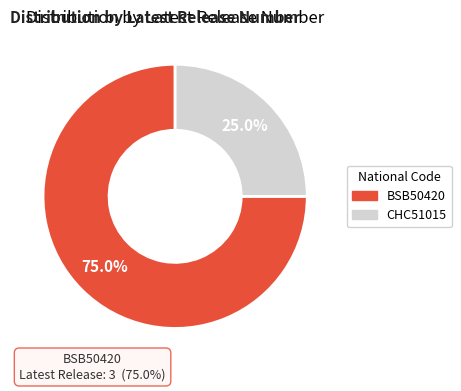

What is the smallest slice in the pie chart?

CHC51015